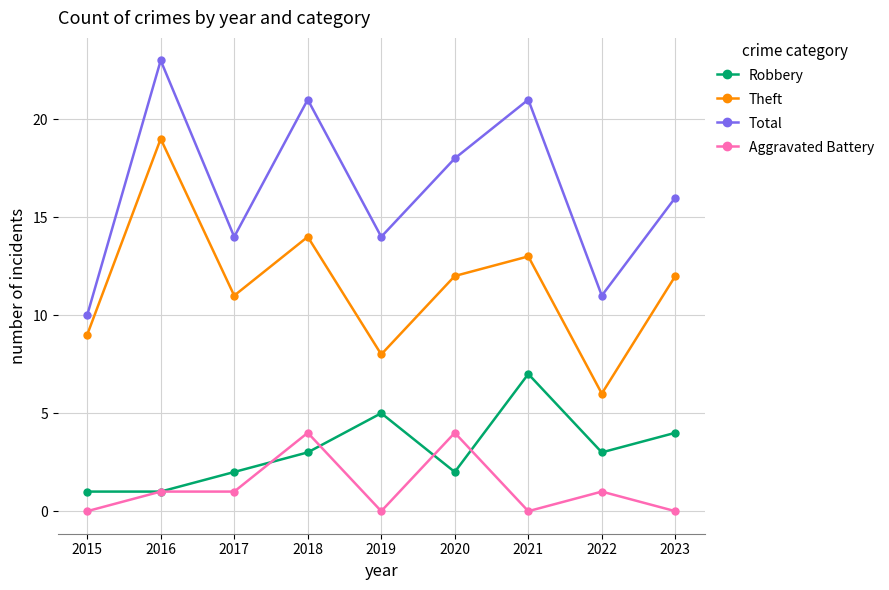

Where is the first local maximum for Total?

2016